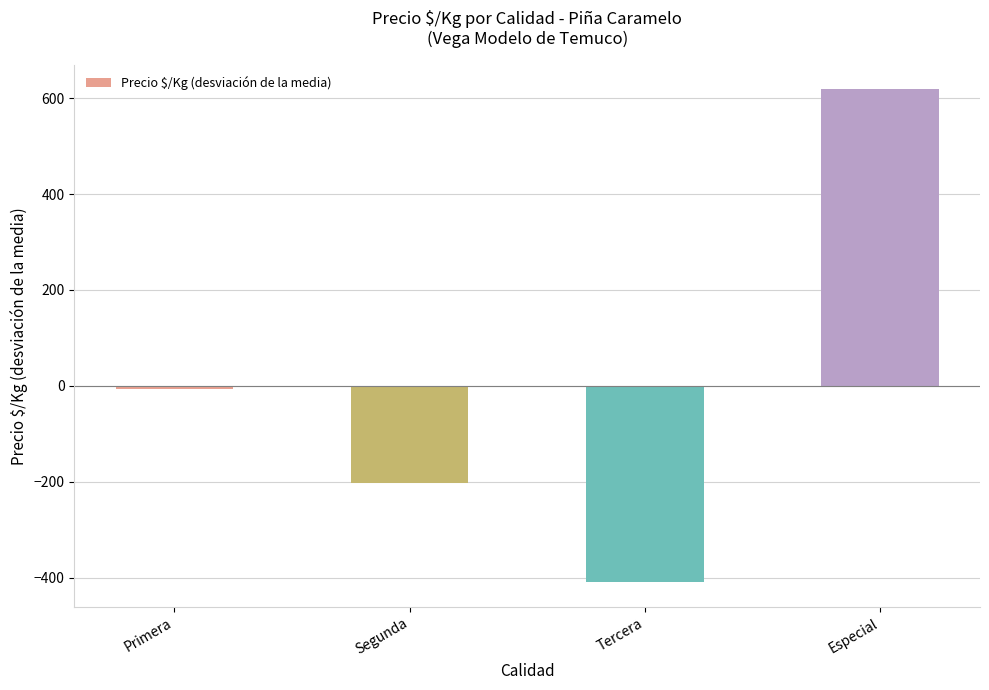

At which label does the data first exceed -5?

Especial